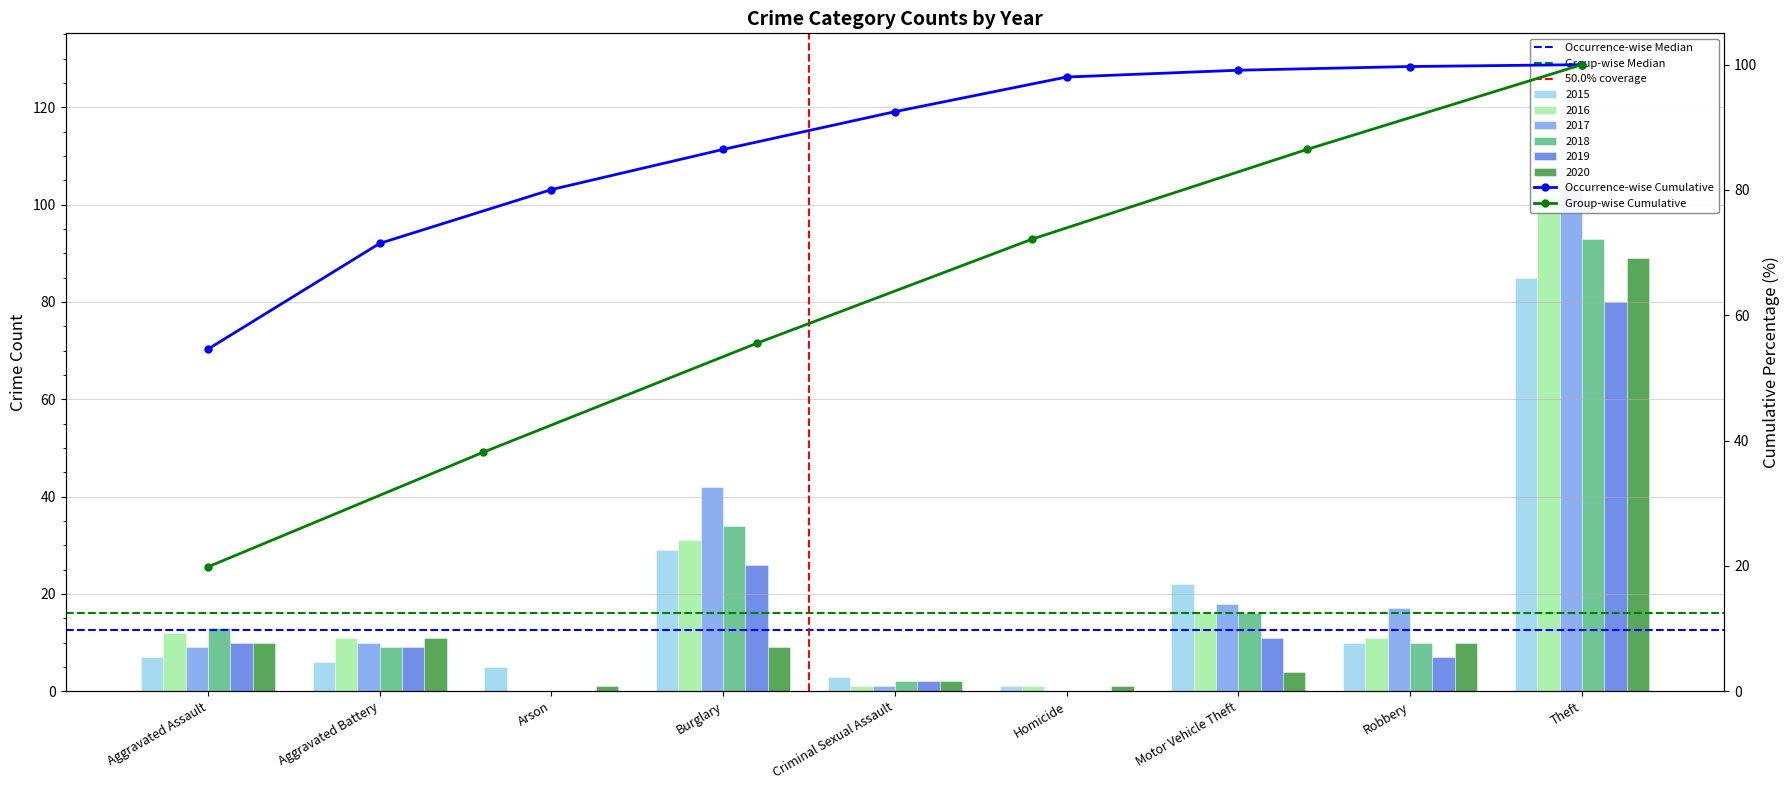

What is the sum of the 2017 values at Arson and Motor Vehicle Theft?

18